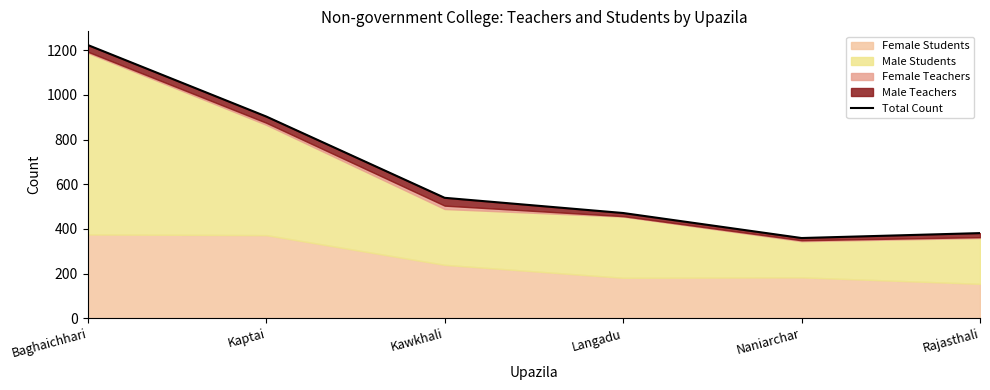

How many lines are shown in the chart?

1